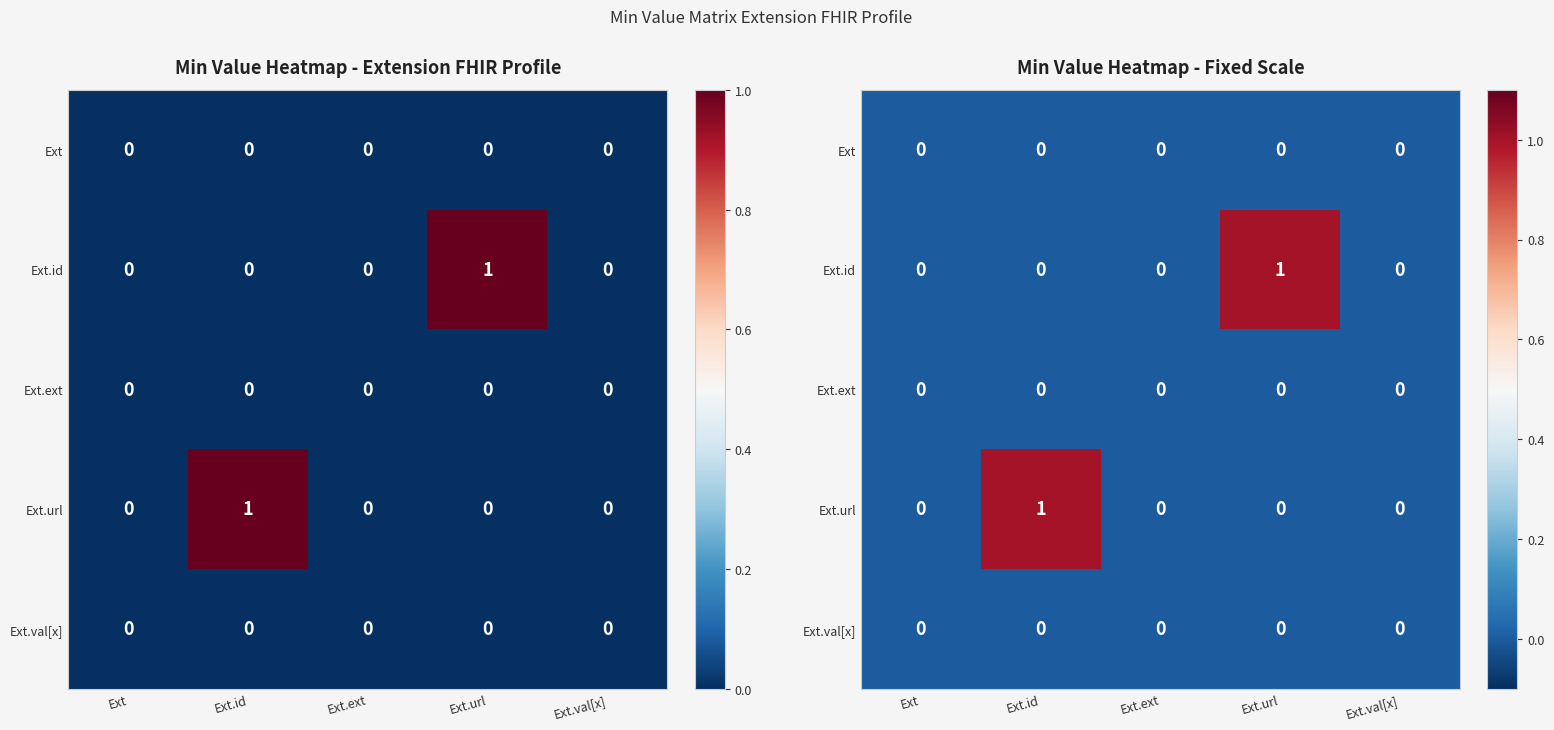

Which series has the widest spread of values?

Ext.id